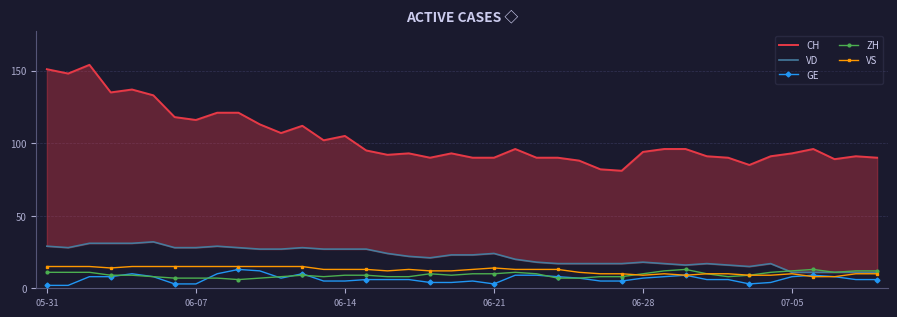

At which label does CH first exceed 95?

05-31